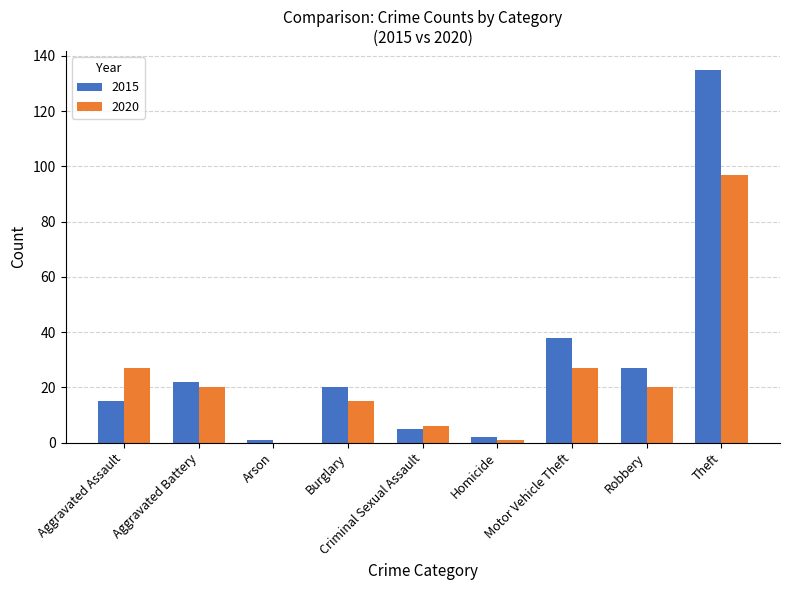

Between Motor Vehicle Theft and Robbery, which series saw the biggest shift?

2015